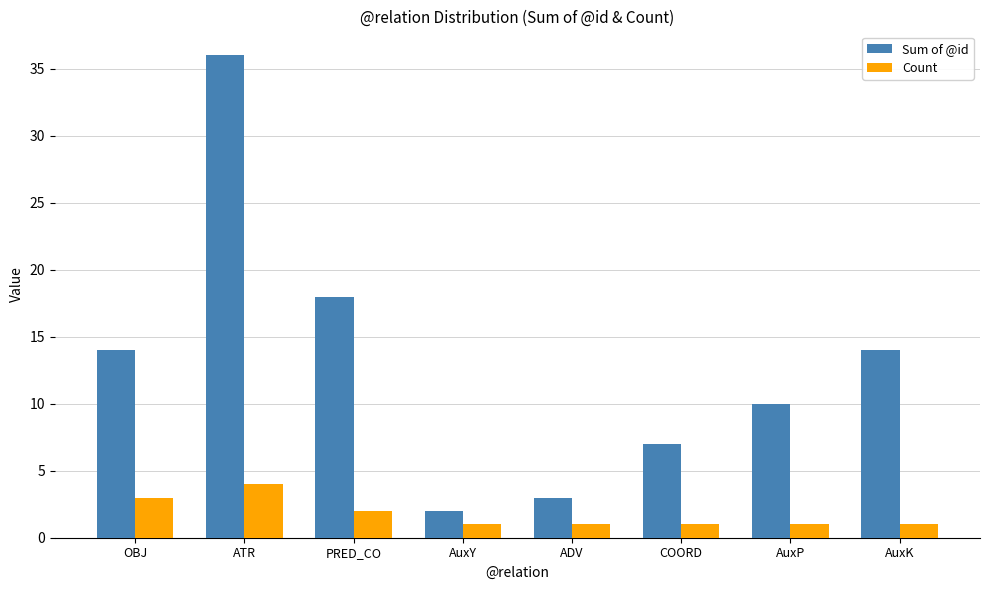

Which category has the lowest value in the Sum of @id series?

AuxY